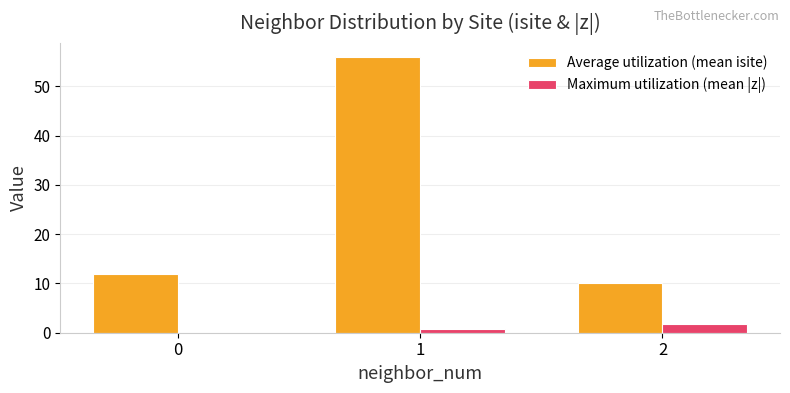

How many groups of bars are there?

3